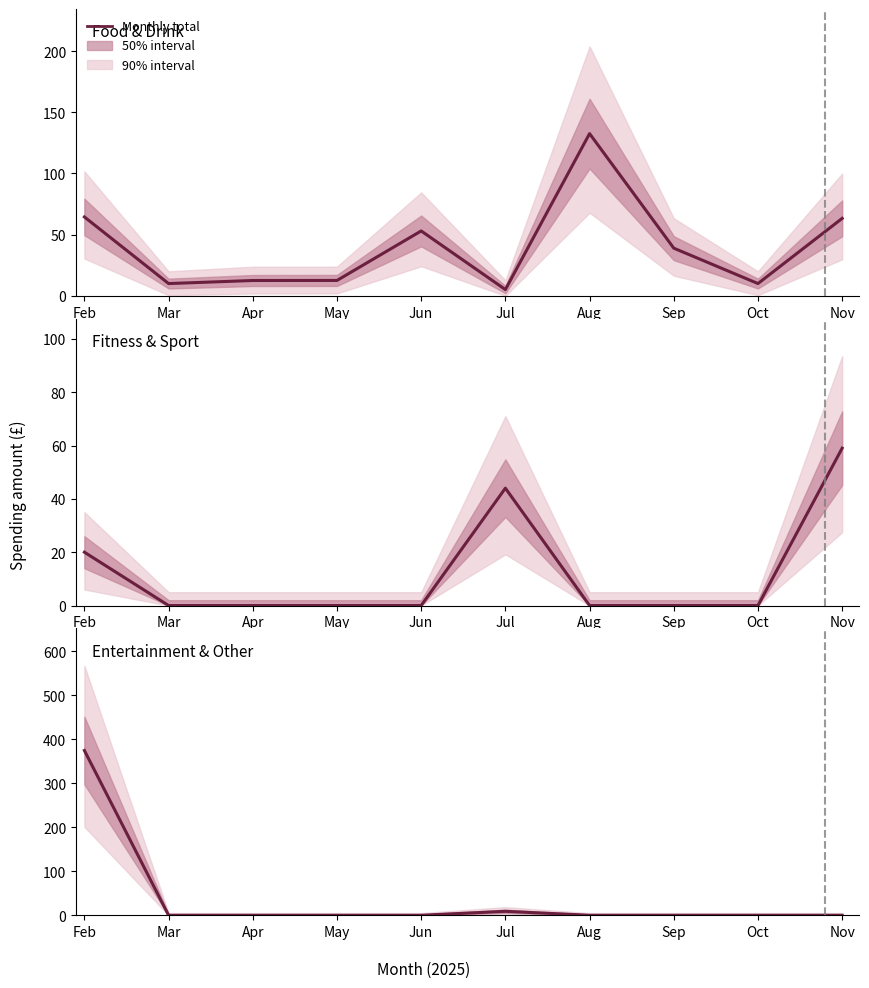

In Food & Drink, how many points are higher than both neighbors (excluding endpoints)?

2